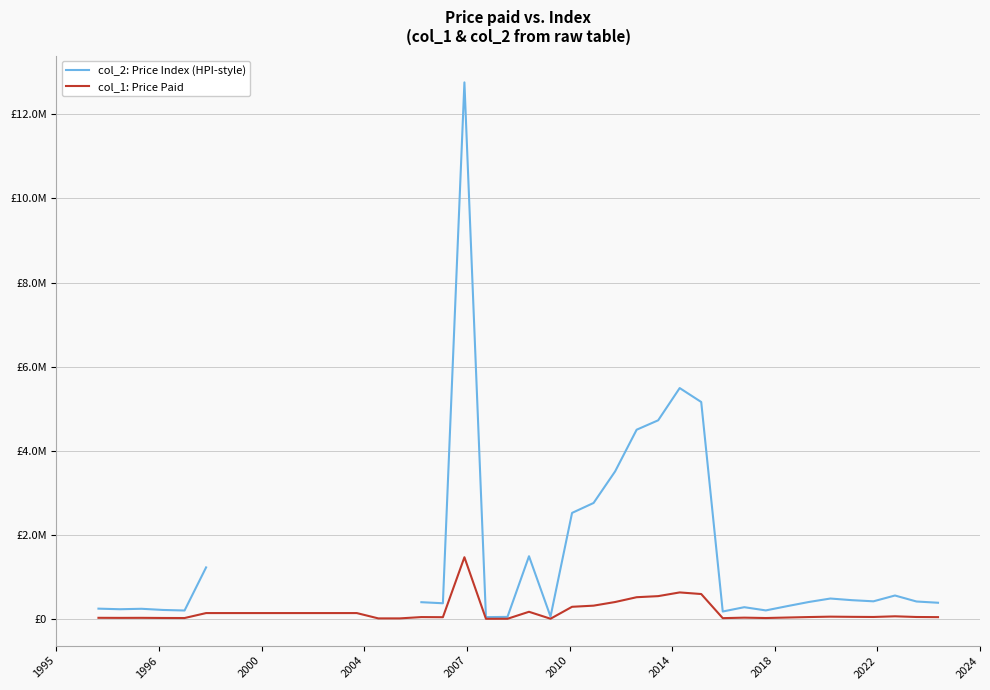

Is this an area chart (filled region under the line)?

No